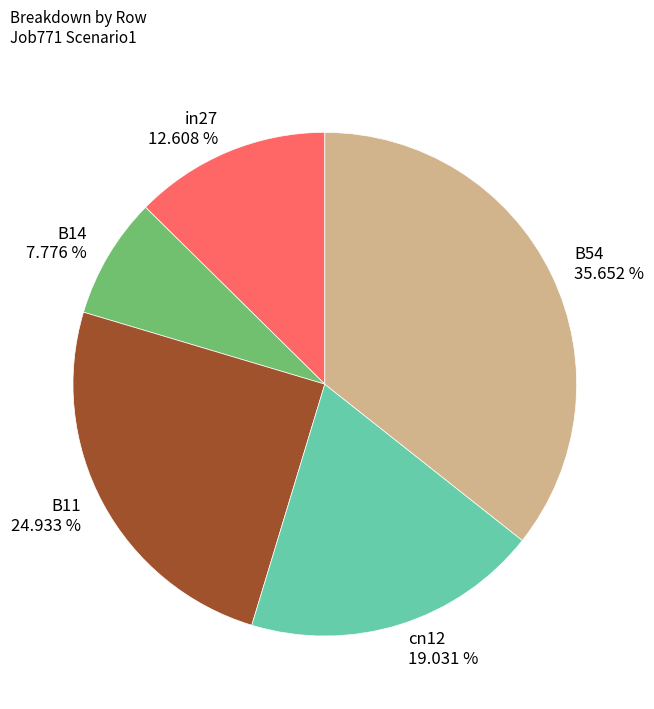

Count the number of slices in the pie.

5